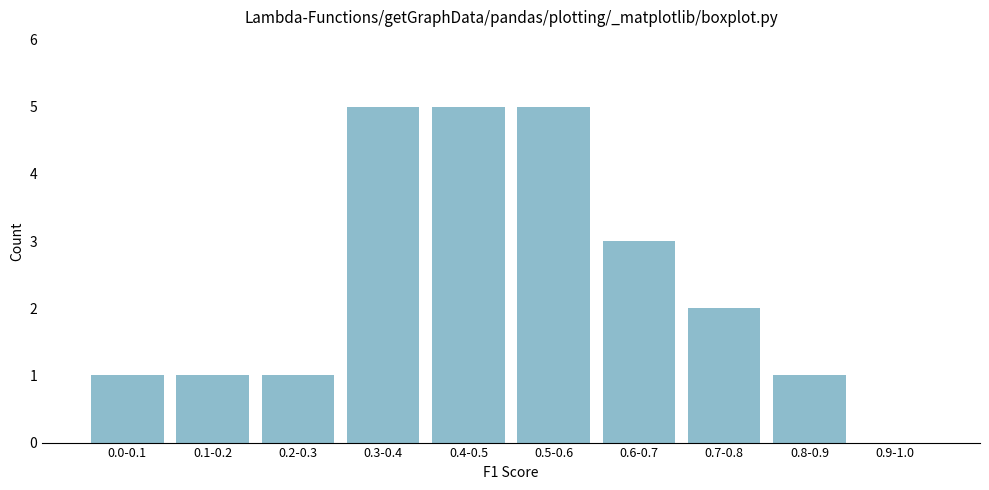

Reading left to right, list all the values displayed in this chart.

0.0-0.1=1	0.1-0.2=1	0.2-0.3=1	0.3-0.4=5	0.4-0.5=5	0.5-0.6=5	0.6-0.7=3	0.7-0.8=2	0.8-0.9=1	0.9-1.0=0